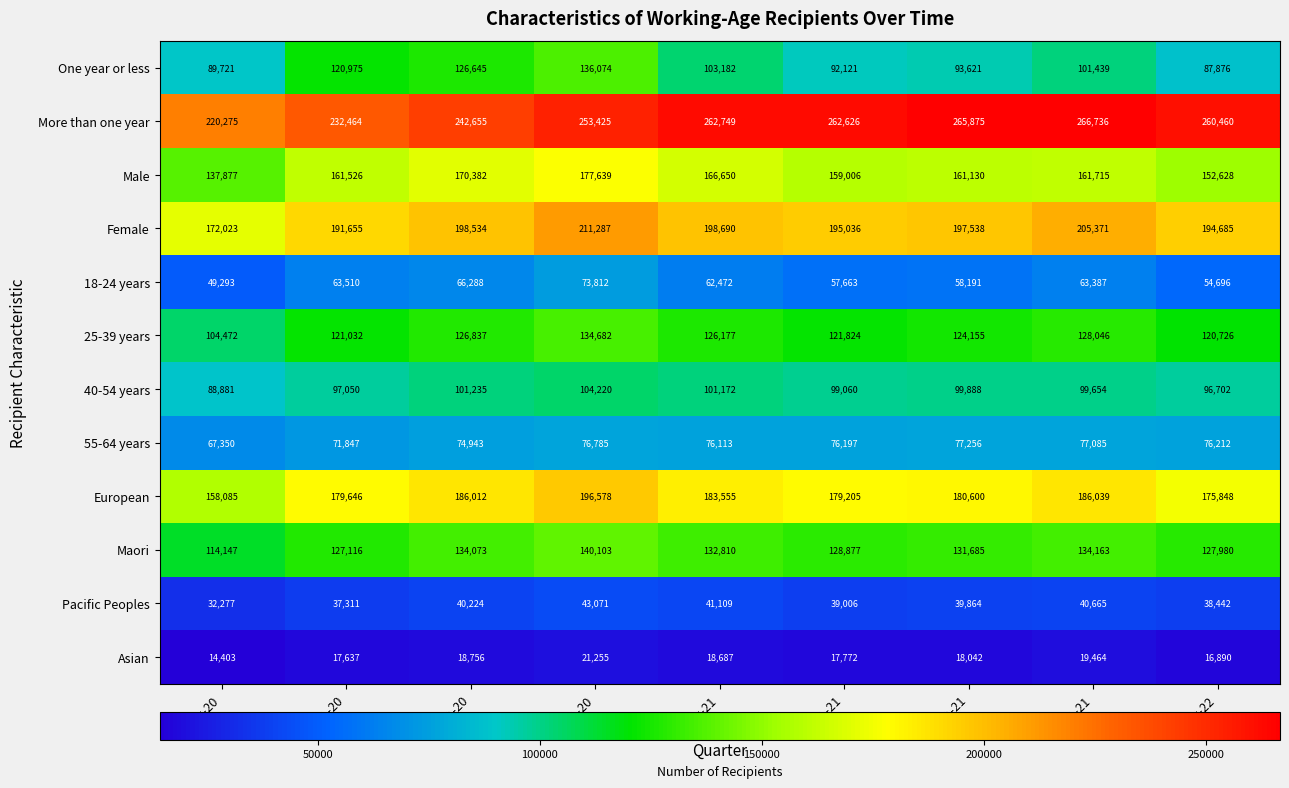

Rank the categories by Female value from lowest to highest.

Mar-20, Jun-20, Mar-22, Jun-21, Sep-21, Sep-20, Mar-21, Dec-21, Dec-20